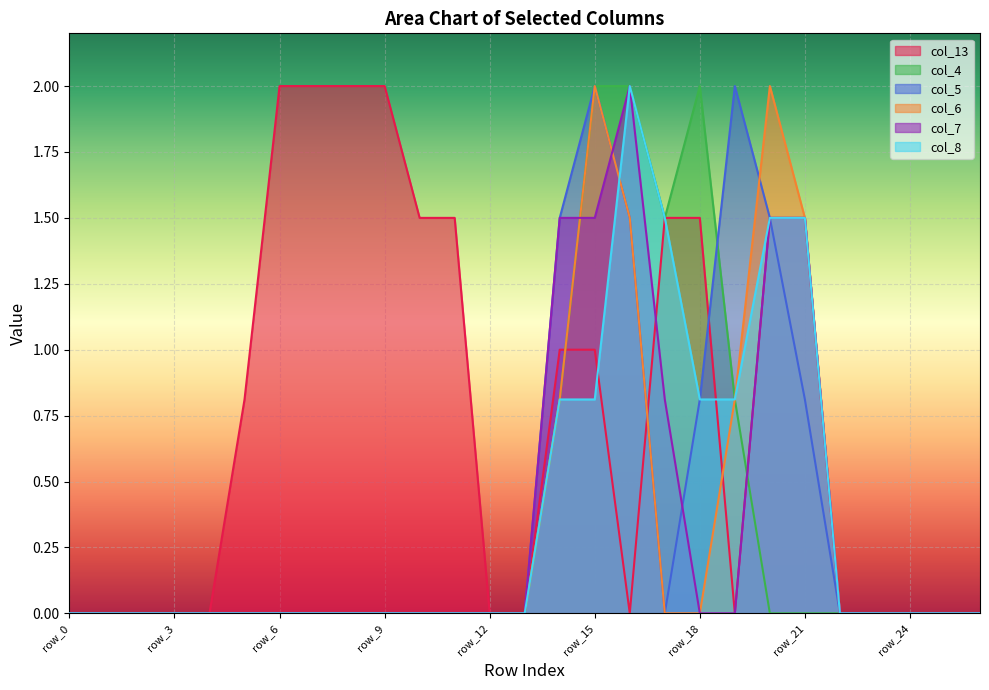

Which category has the highest value across all series?

row_6